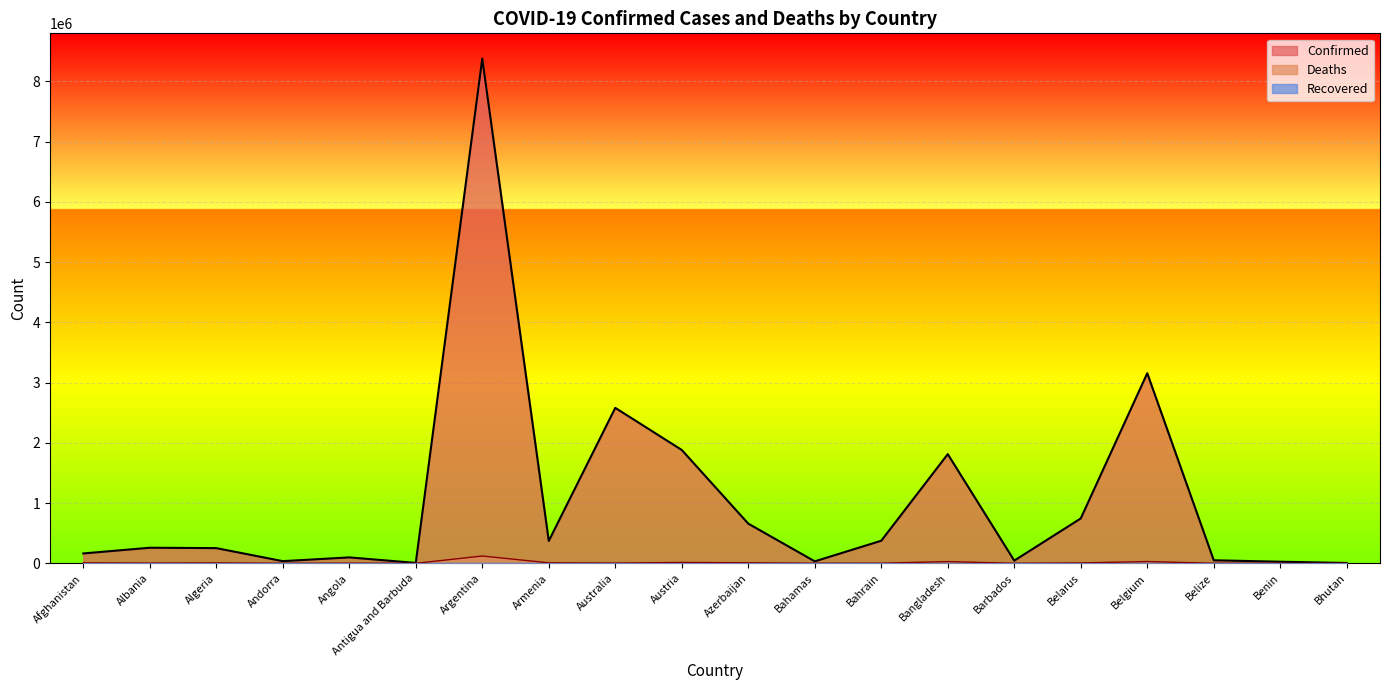

How many distinct data groups are displayed?

3